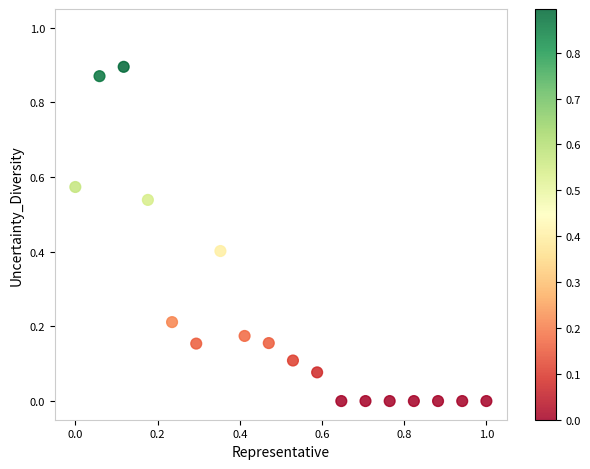

What is the range of X values (max minus min)?

1.0